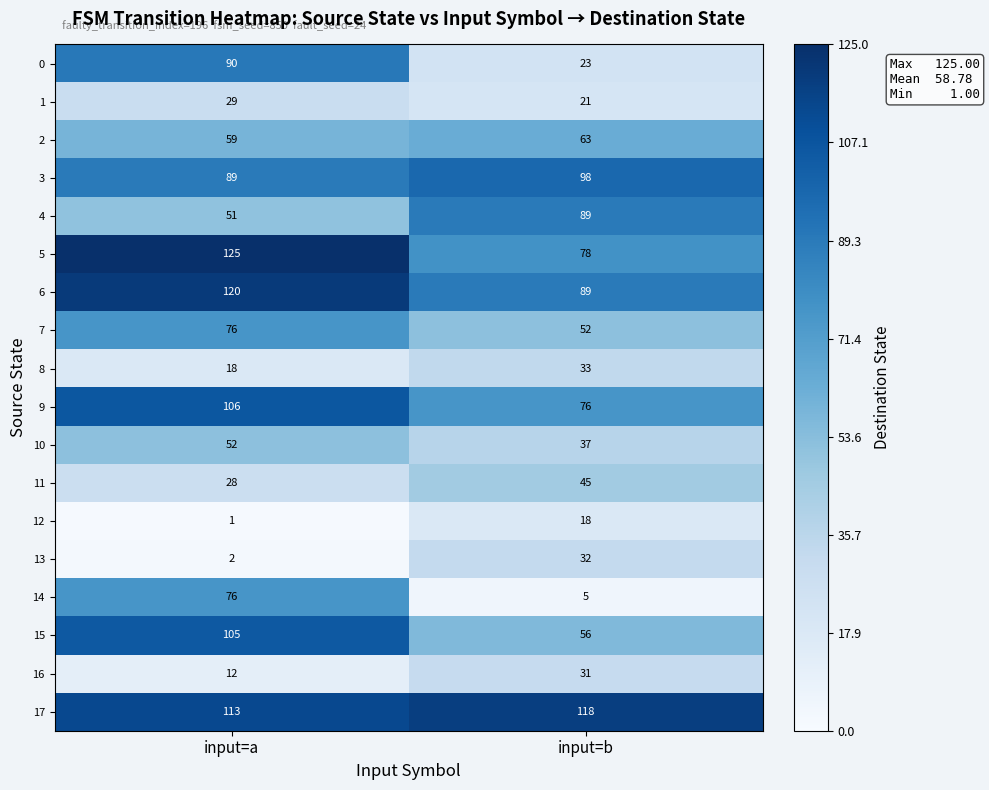

What is the sum of all 11 values?

73